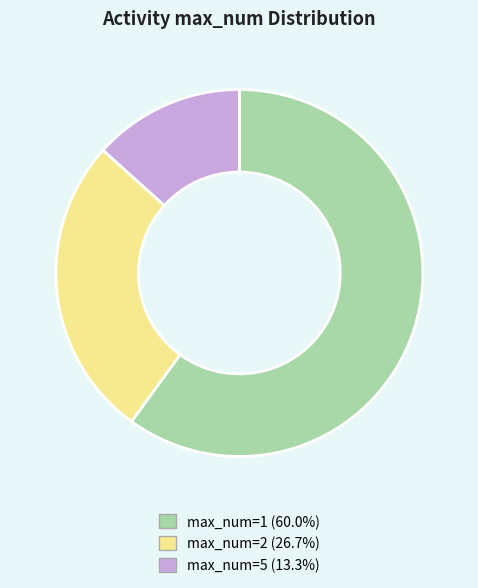

What is the ratio of the value at max_num=1 (60.0%) to the value at max_num=5 (13.3%)?

4.5